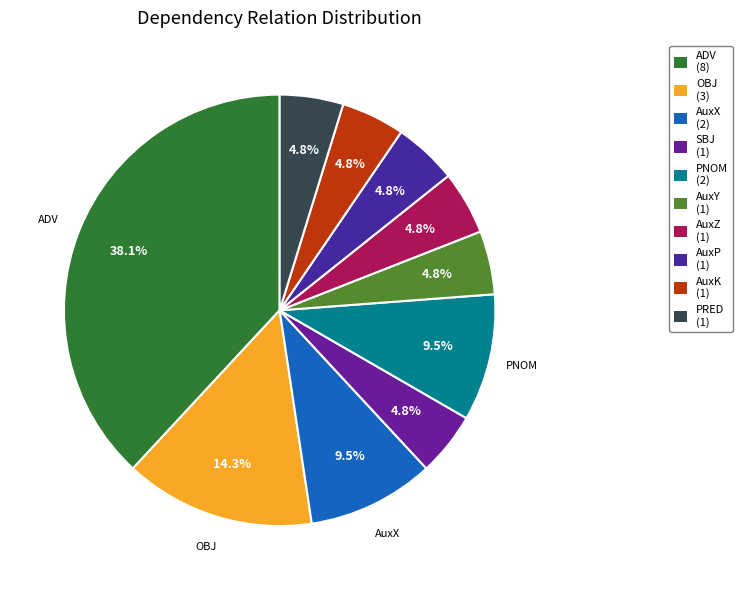

To the nearest percent, what is the average slice percentage?

10%